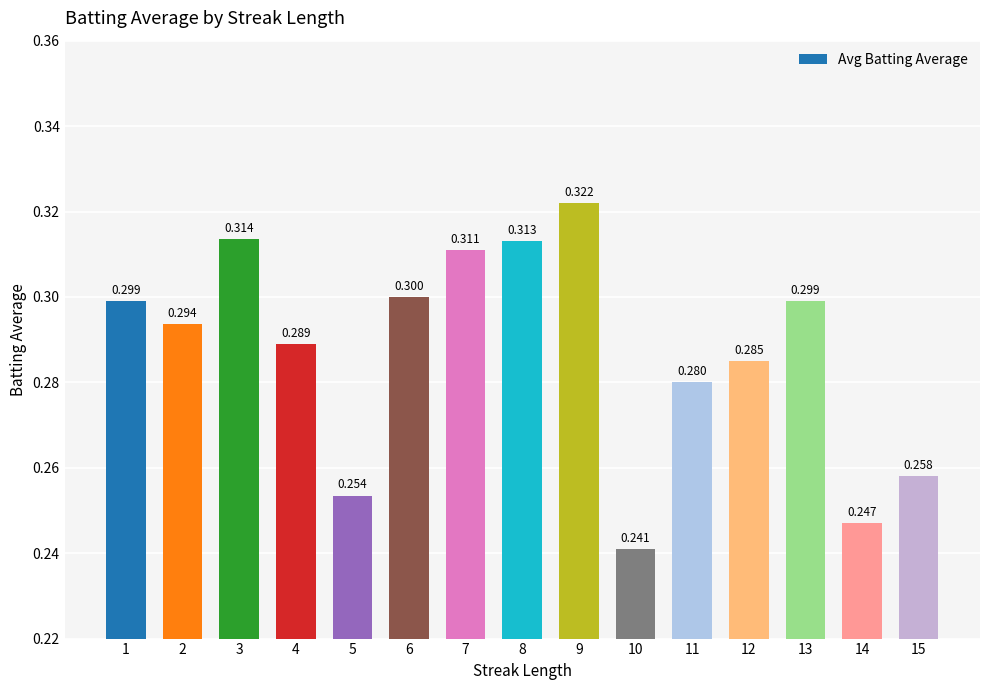

Read the value at 10.

0.2